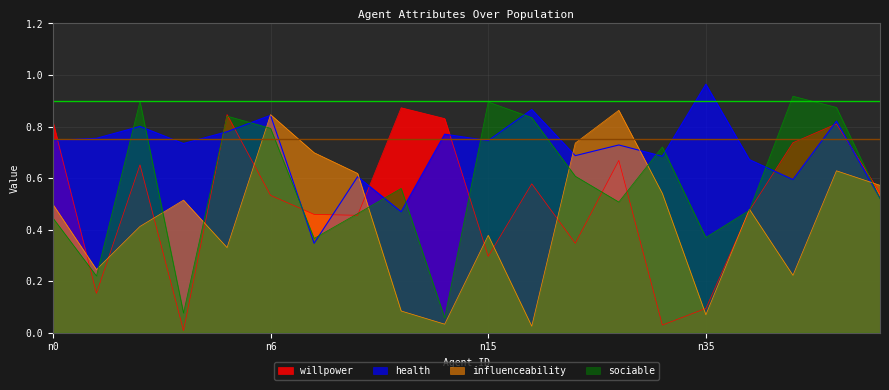

Reading left to right, list all the values displayed in this chart.

willpower: 0.8	0.2	0.7	0.0	0.8	0.5	0.5	0.5	0.9	0.8	0.3	0.6	0.3	0.7	0.0	0.1	0.5	0.7	0.8	0.5
health: 0.7	0.8	0.8	0.7	0.8	0.8	0.3	0.6	0.5	0.8	0.7	0.9	0.7	0.7	0.7	1.0	0.7	0.6	0.8	0.5
influenceability: 0.5	0.2	0.4	0.5	0.3	0.8	0.7	0.6	0.1	0.0	0.4	0.0	0.7	0.9	0.5	0.1	0.5	0.2	0.6	0.6
sociable: 0.4	0.2	0.9	0.1	0.8	0.8	0.4	0.5	0.6	0.1	0.9	0.8	0.6	0.5	0.7	0.4	0.5	0.9	0.9	0.5